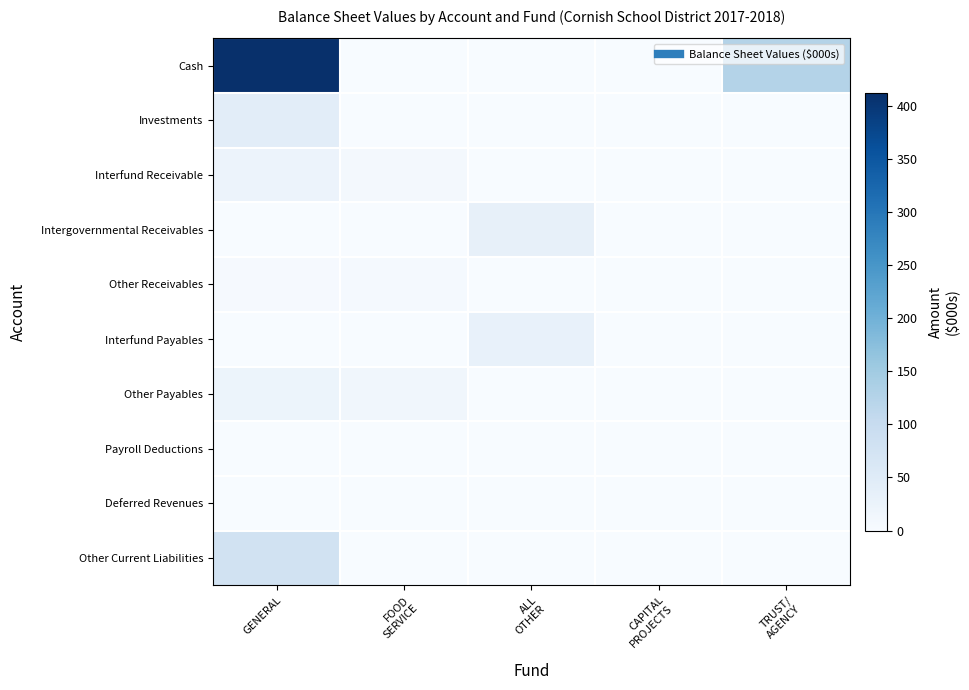

Which series has the largest total across all categories?

Cash